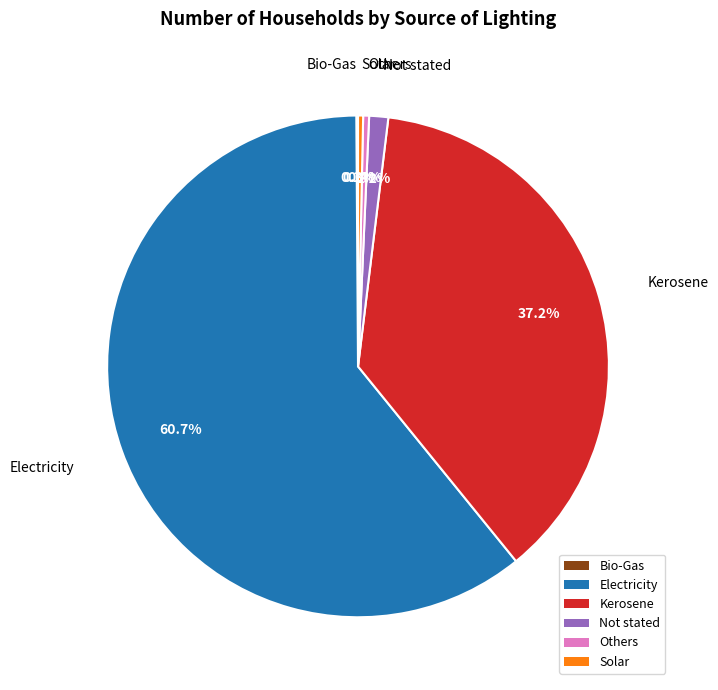

Is it true that Kerosene is 23% of the pie?

False